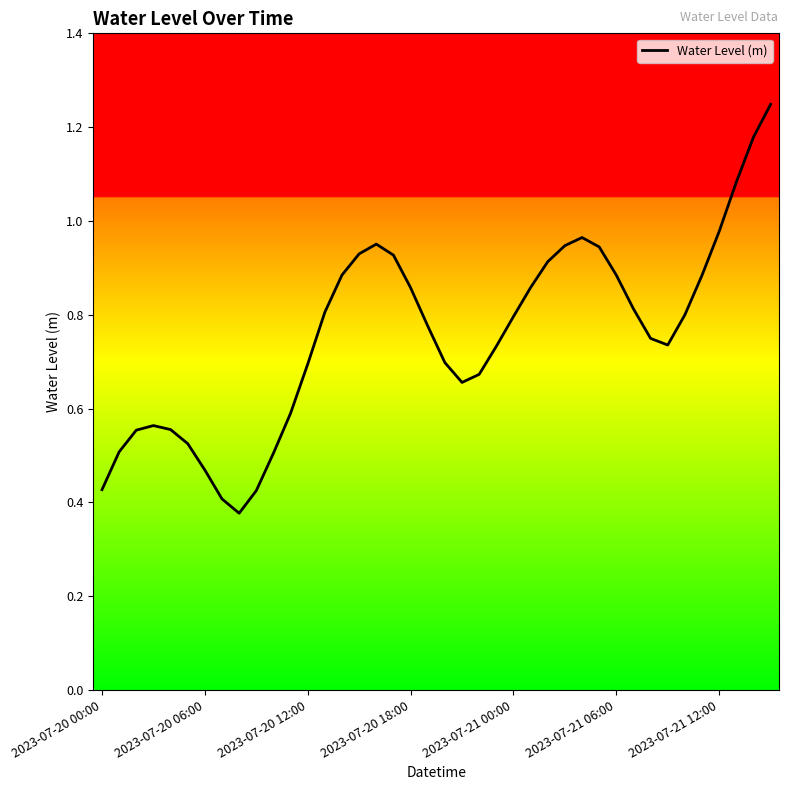

Does the chart have visible grid lines?

No